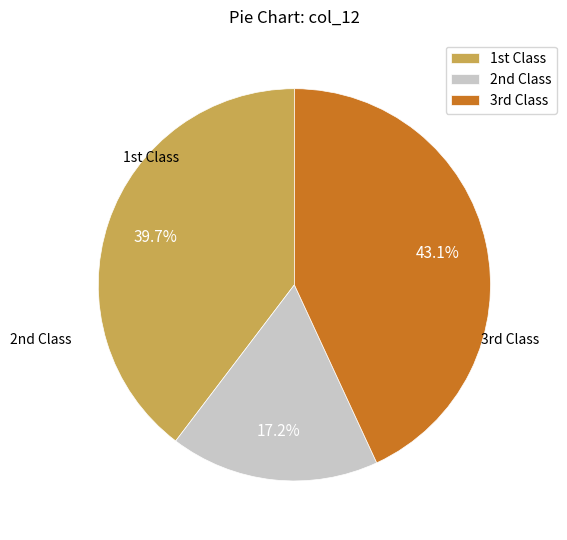

Rank the categories by value from lowest to highest.

2nd Class, 1st Class, 3rd Class